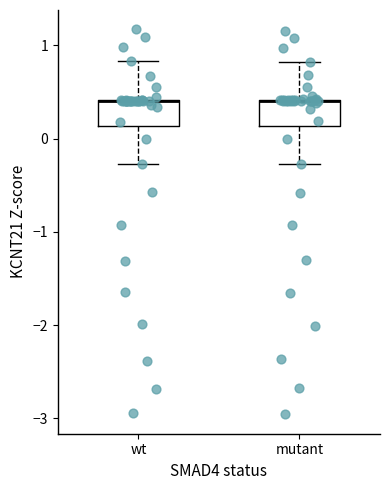

Where is the lower edge of the box for mutant on the y-axis? The values are not printed on the chart, so give them approximately, as read against the axis.

0.1